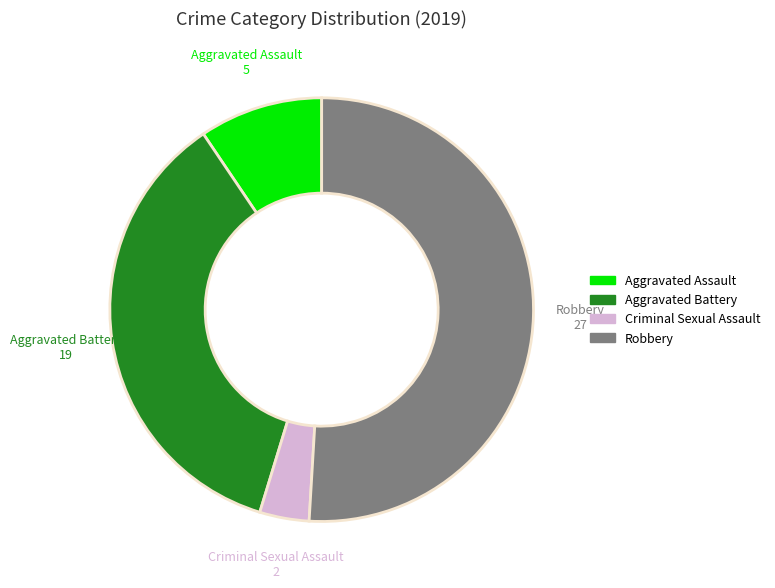

Approximately how many times larger is the value at Aggravated Assault compared to Aggravated Battery?

0.3